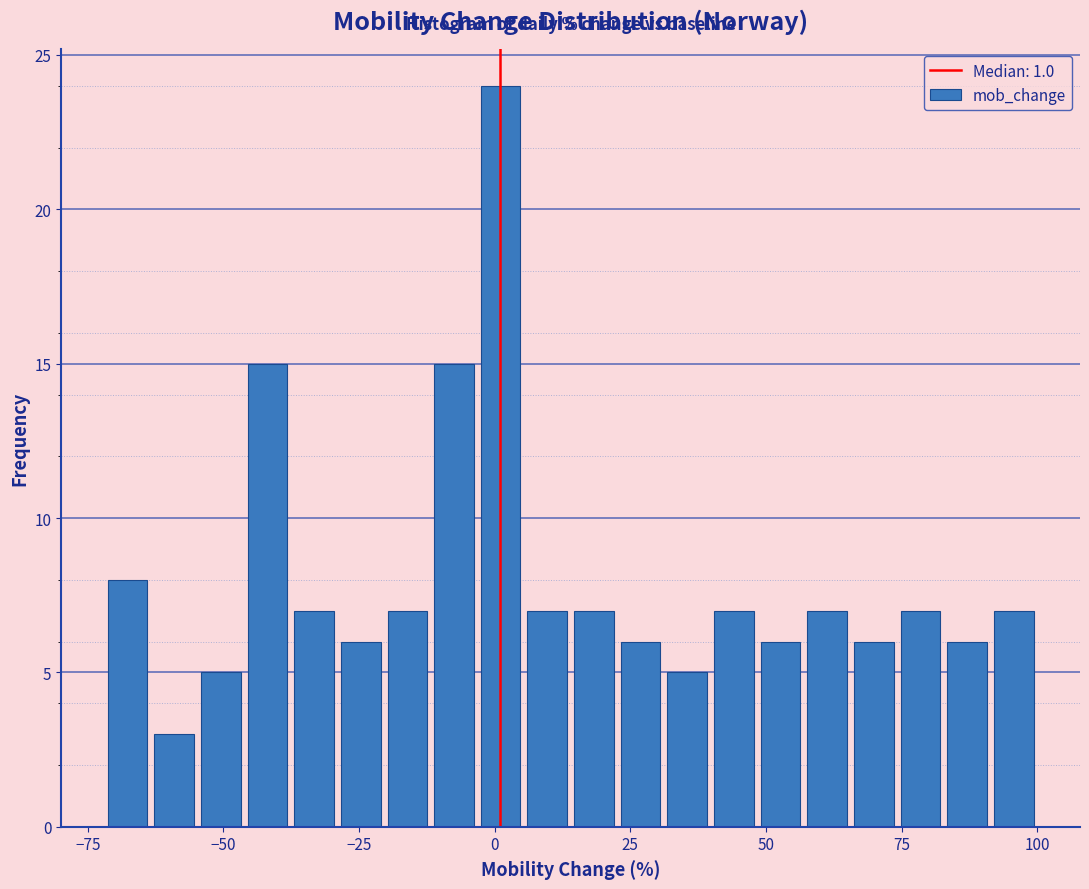

Around what value on the x-axis is the tallest bar? Give the approximate position of its centre, as read against the axis.

0